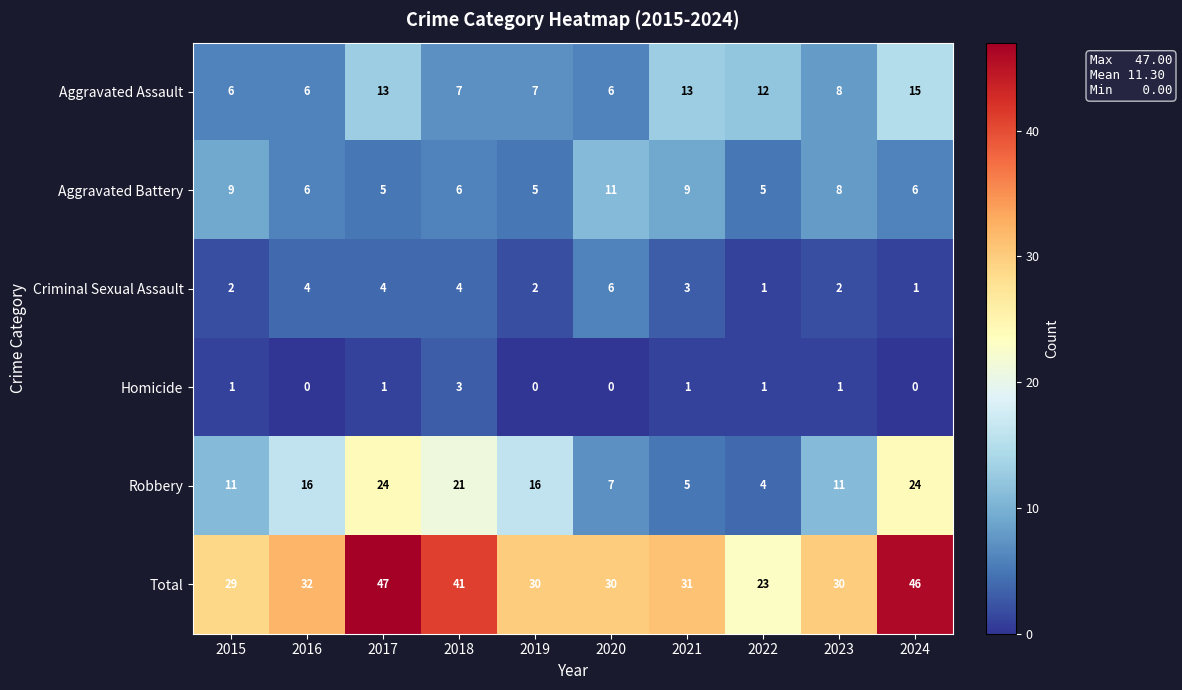

What is the sum of the Total values at 2023 and 2021?

61